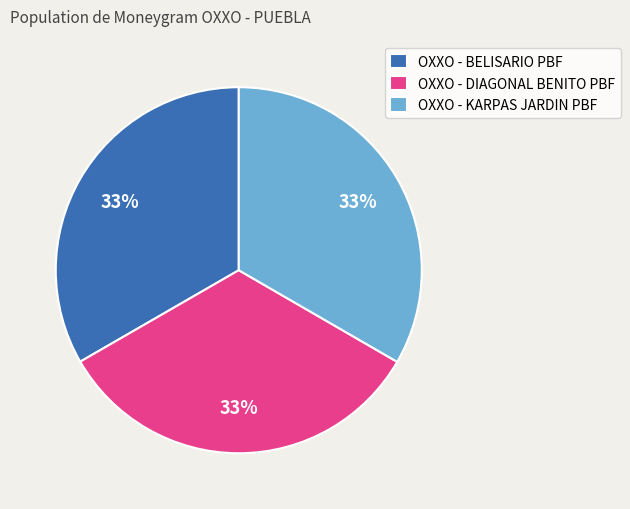

Is the sum of OXXO - BELISARIO PBF and OXXO - KARPAS JARDIN PBF greater than half?

Yes